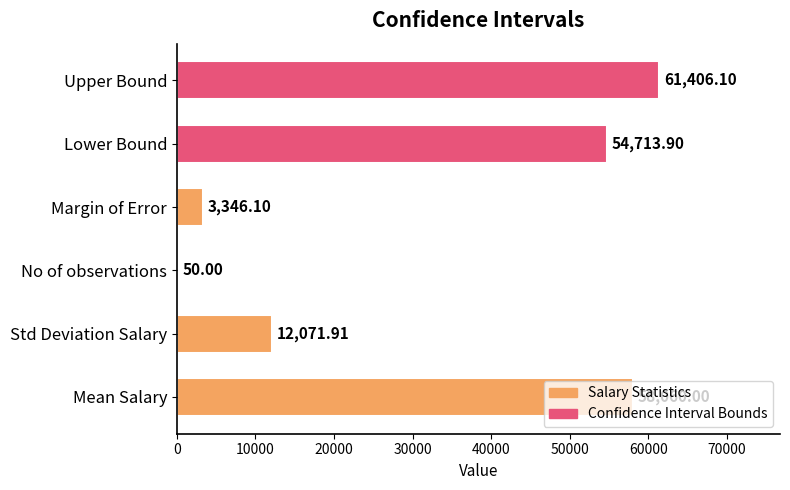

What is the change in value from No of observations to Upper Bound?

+61356.1